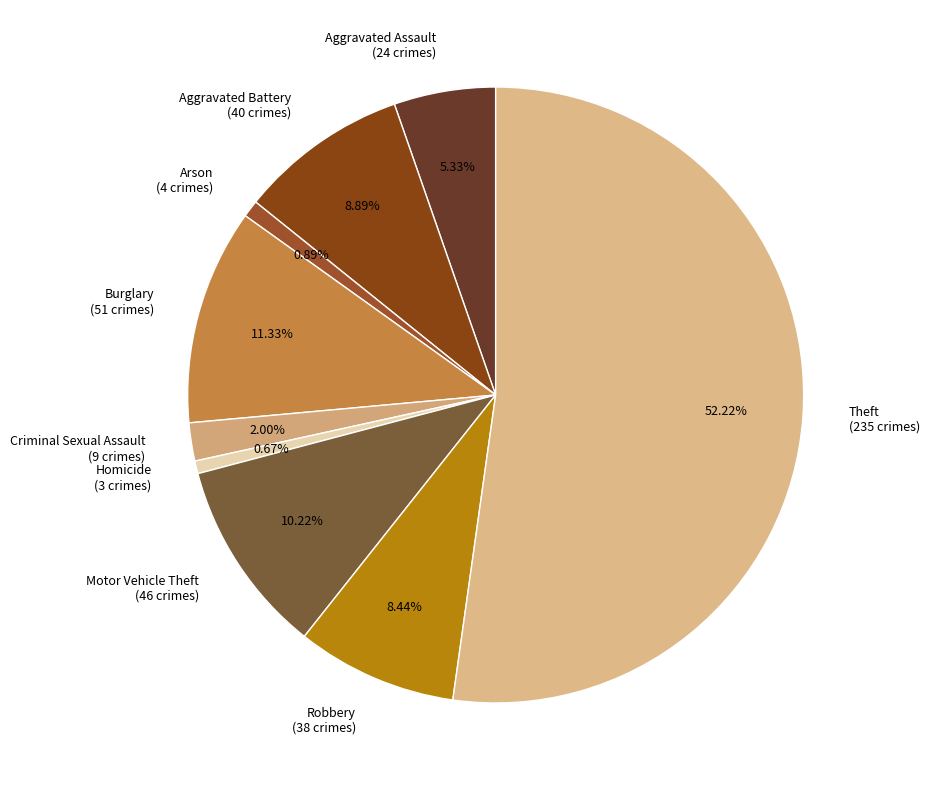

To the nearest percent, what portion does Theft represent?

52%